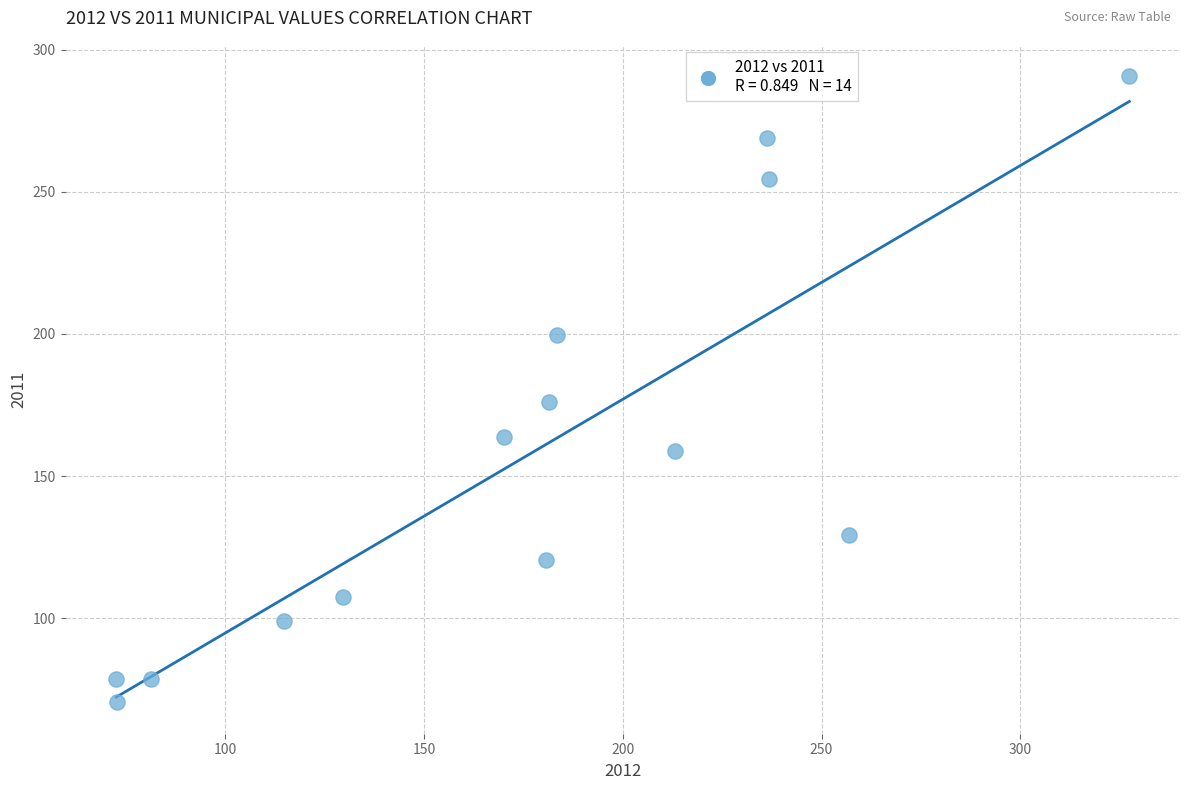

What Y value in the scatter plot is closest to 180?

176.0